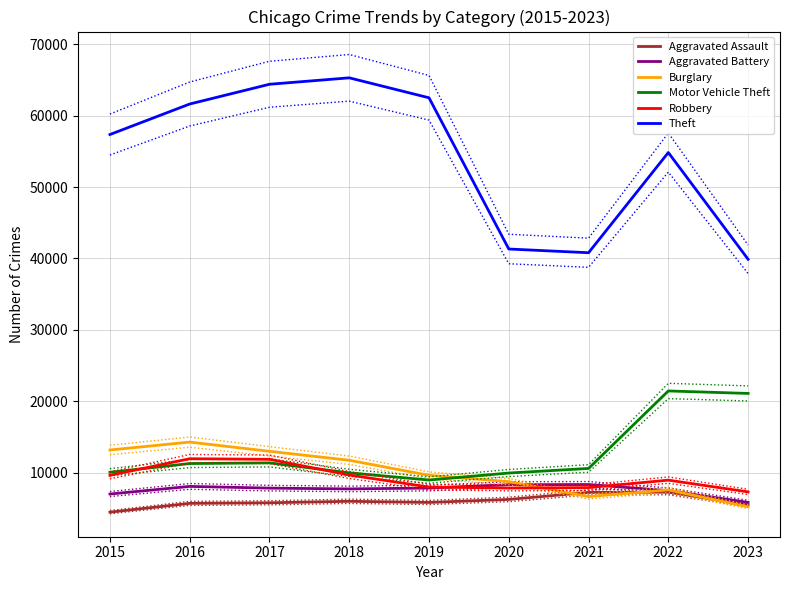

At which label does Aggravated Battery reach its peak?

2021